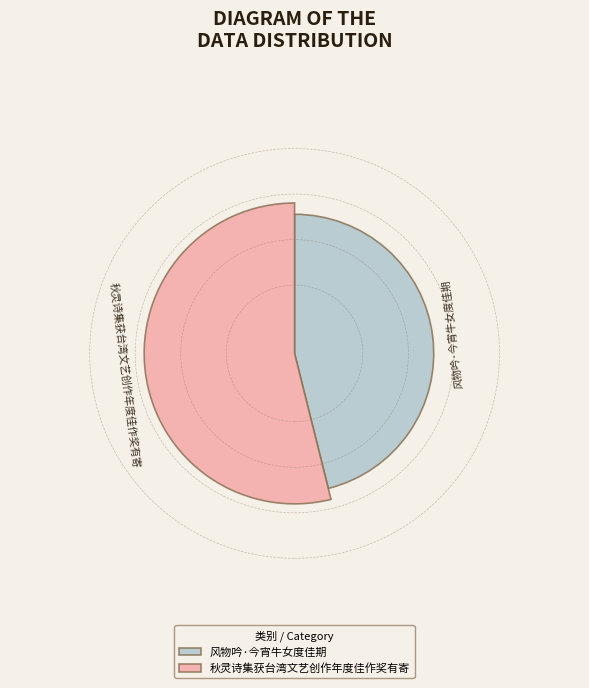

To the nearest percent, what portion does 秋灵诗集获台湾文艺创作年度佳作奖有寄 represent?

54%